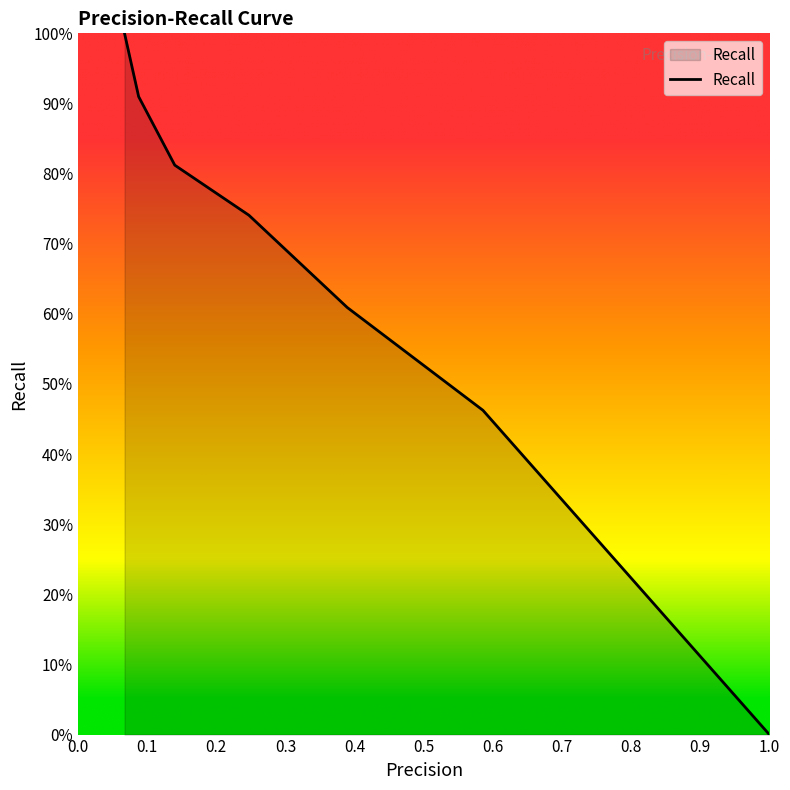

What is the sum of all values?

4.5